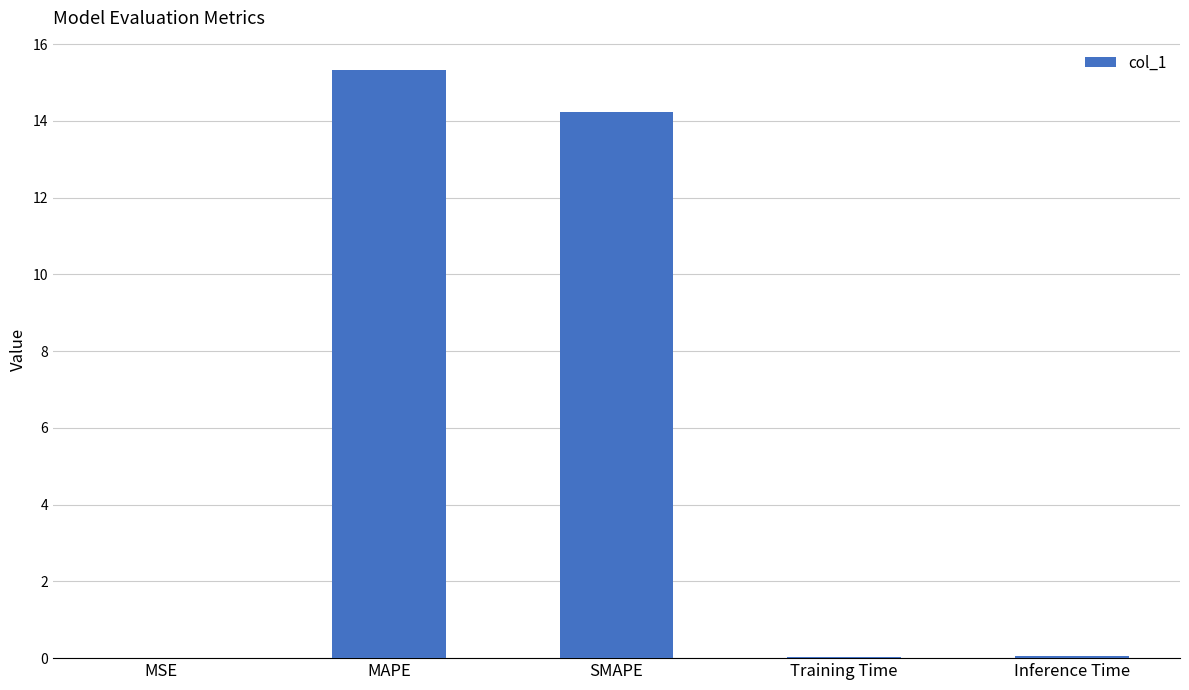

Between Inference Time and SMAPE, which is larger?

SMAPE